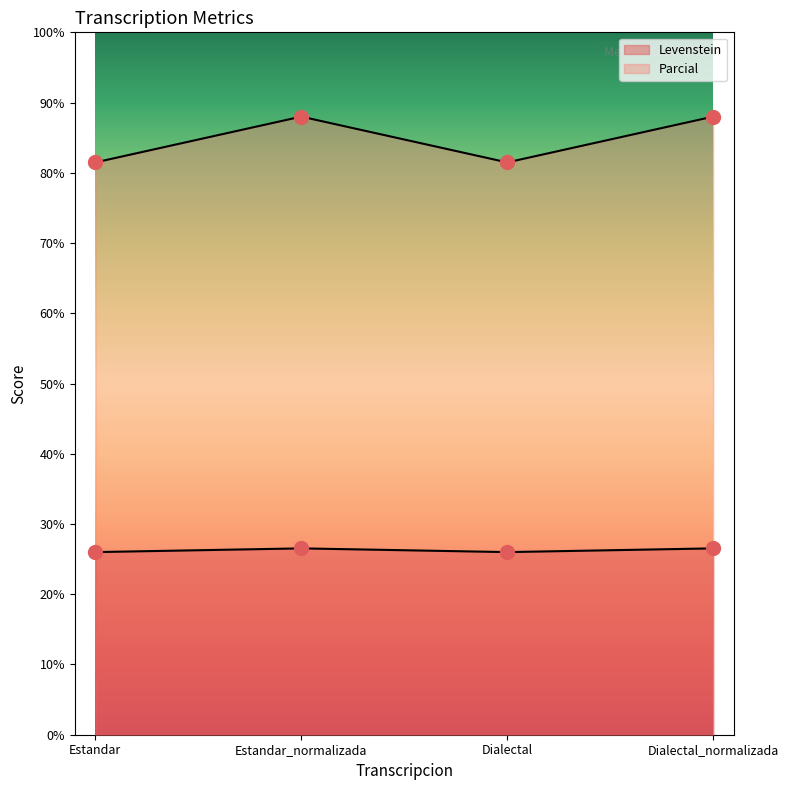

In Levenstein, how many points are higher than both neighbors (excluding endpoints)?

1